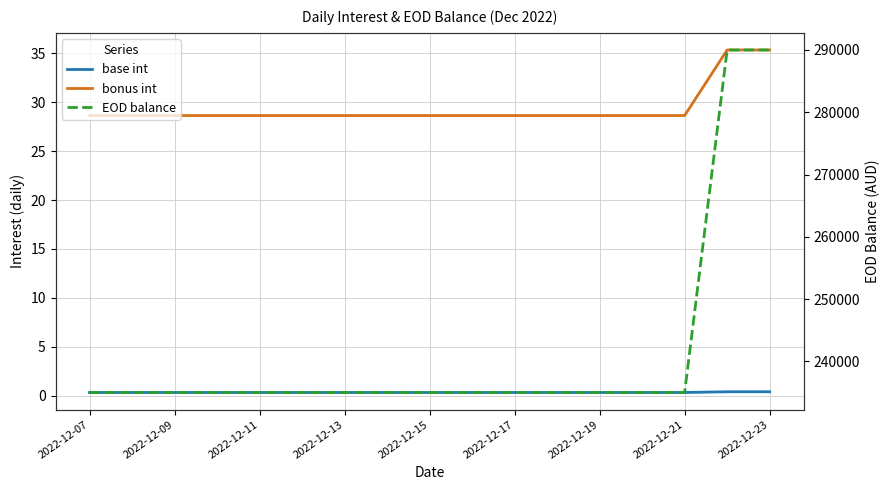

Rank the series by their maximum value, from lowest to highest.

base int, bonus int, EOD balance